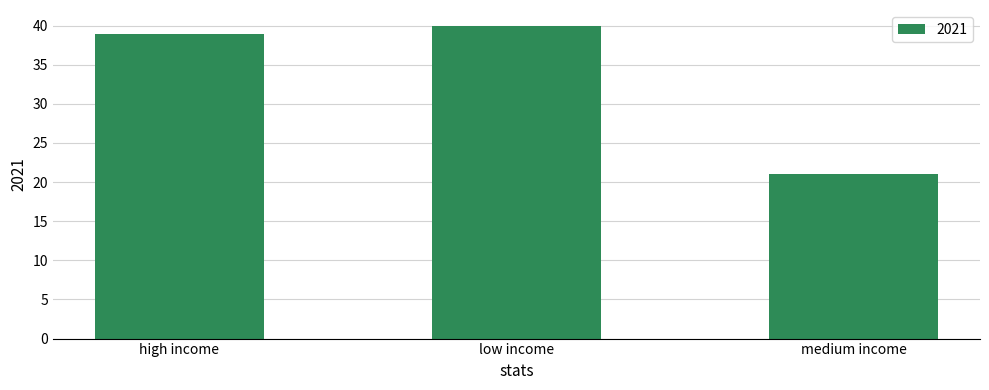

Count the number of categories in the chart.

3